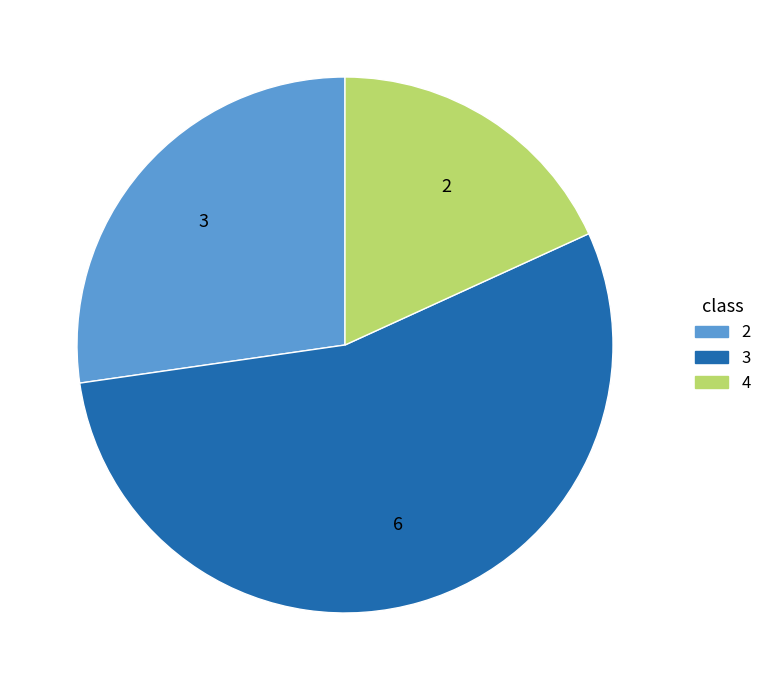

Which slice is the smallest?

4